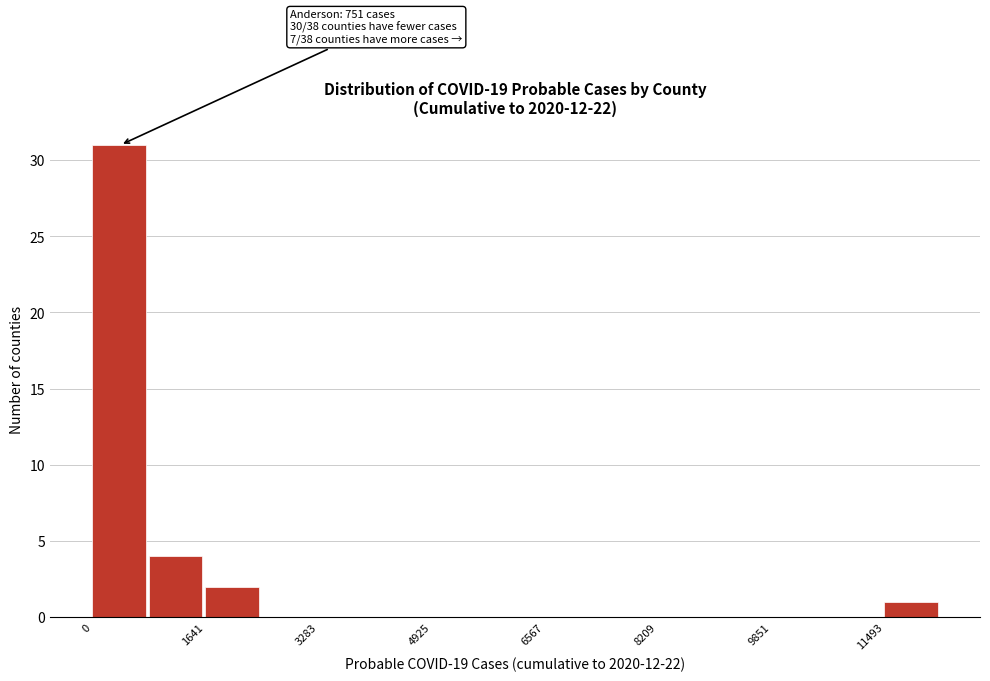

Which range on the x-axis has the tallest bar?

0 to 800